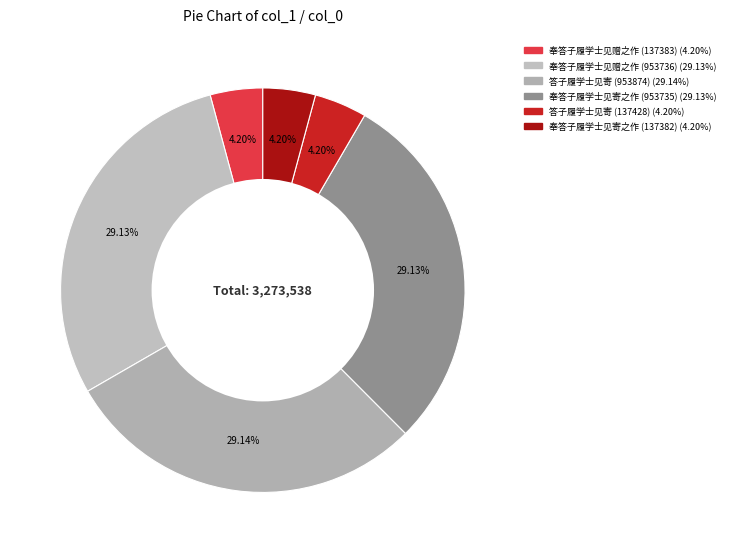

How many slices are in this pie chart?

6